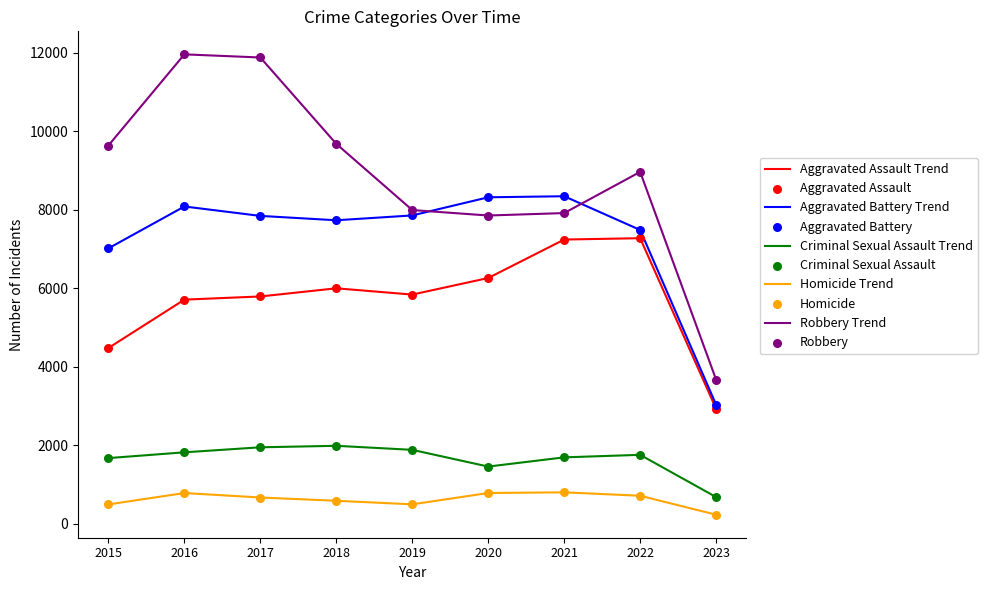

At how many categories does at least one series exceed 10696?

2